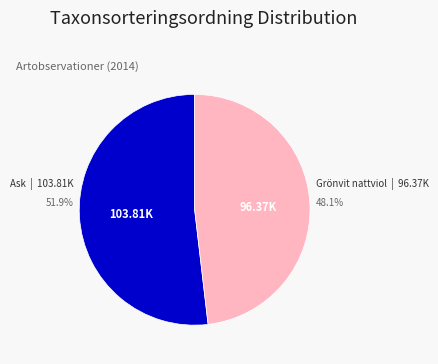

Does any single category account for the majority?

Yes